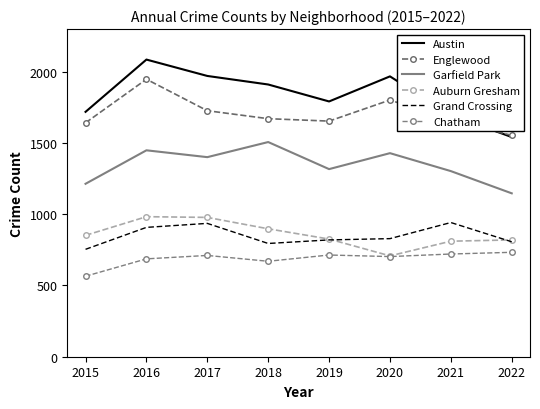

True or false: Chatham has more than 2 interior local peaks.

False